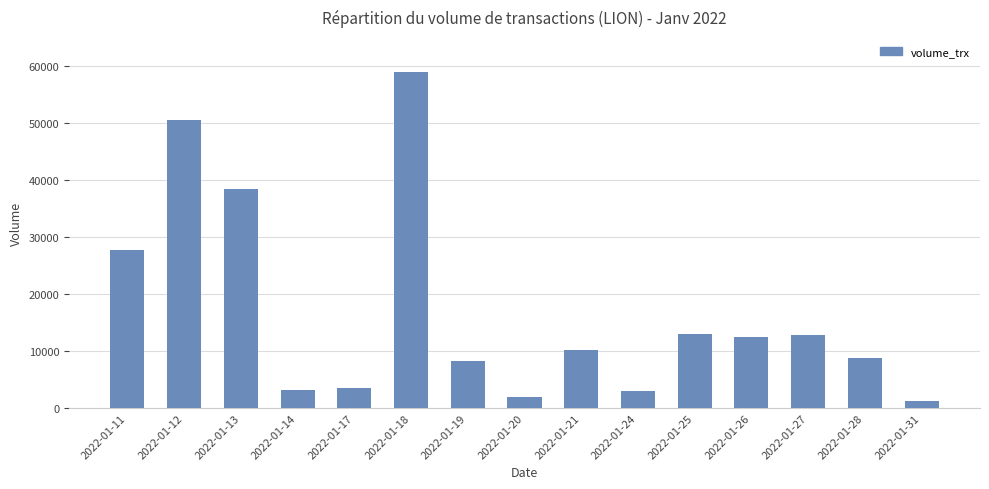

What is the average value?

16913